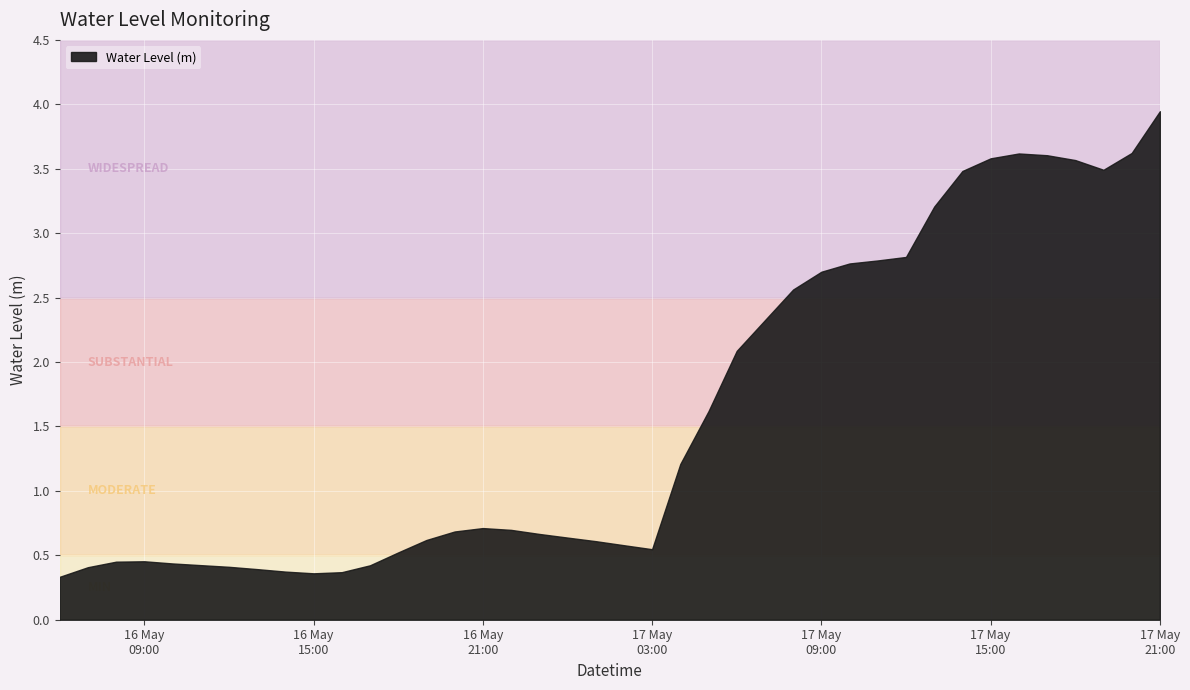

What is the sum of all values?

64.1